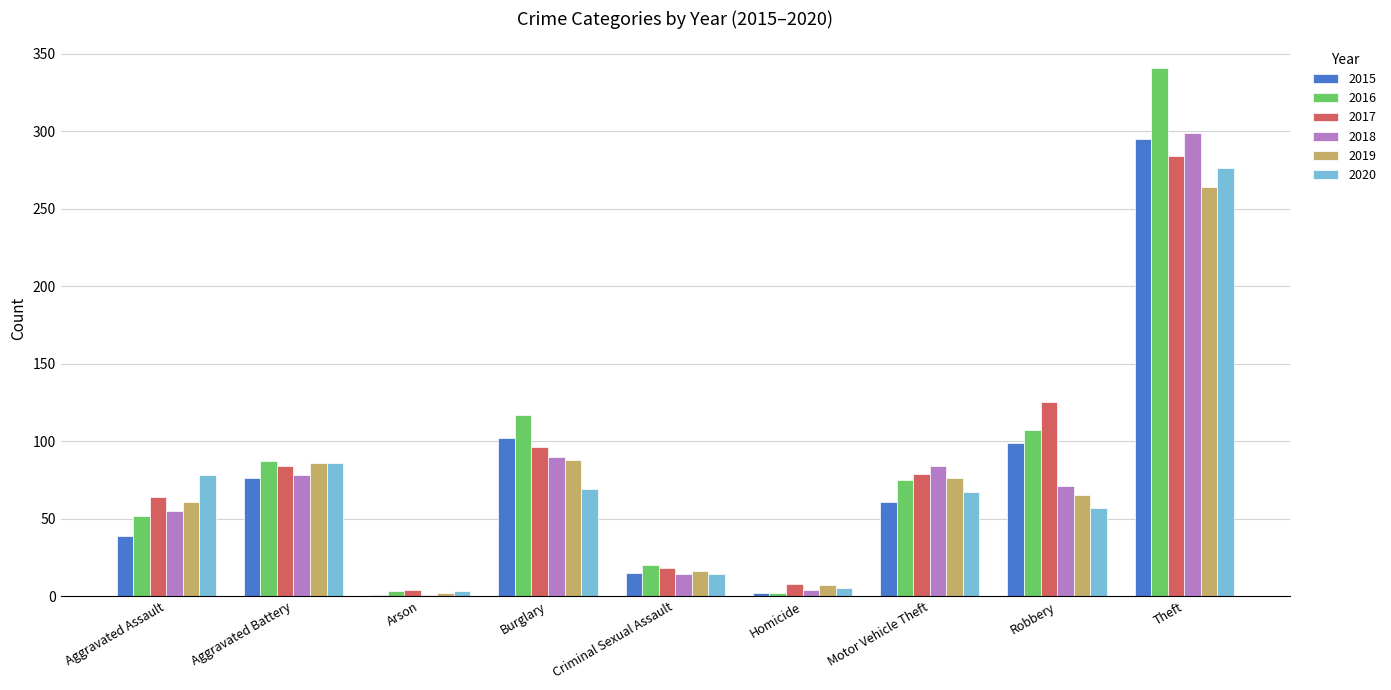

Is it true that 2018 equals 71 at Robbery?

True